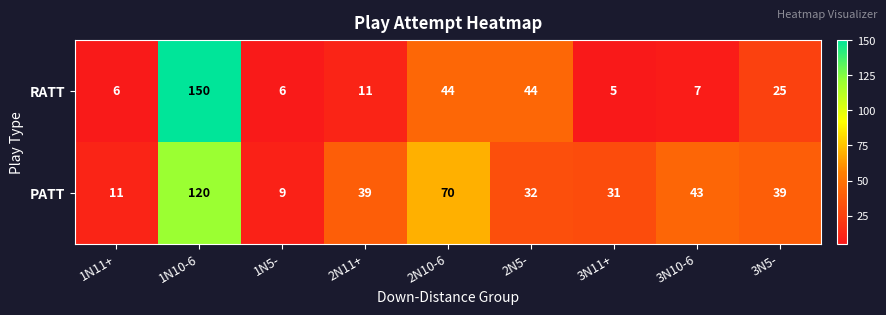

At how many categories does at least one series exceed 16?

7